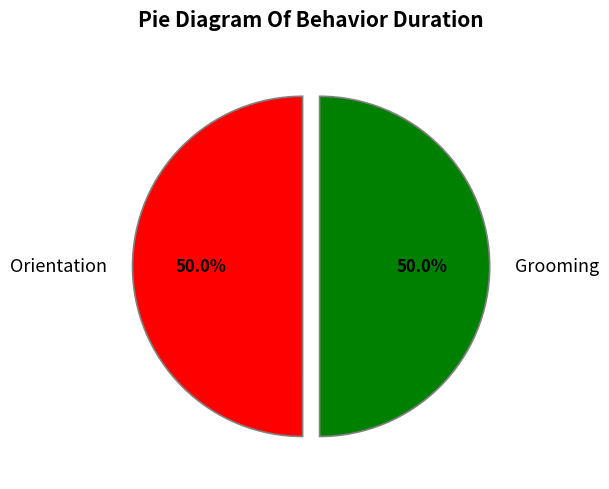

To the nearest percent, what percentage of the pie is Orientation?

50%